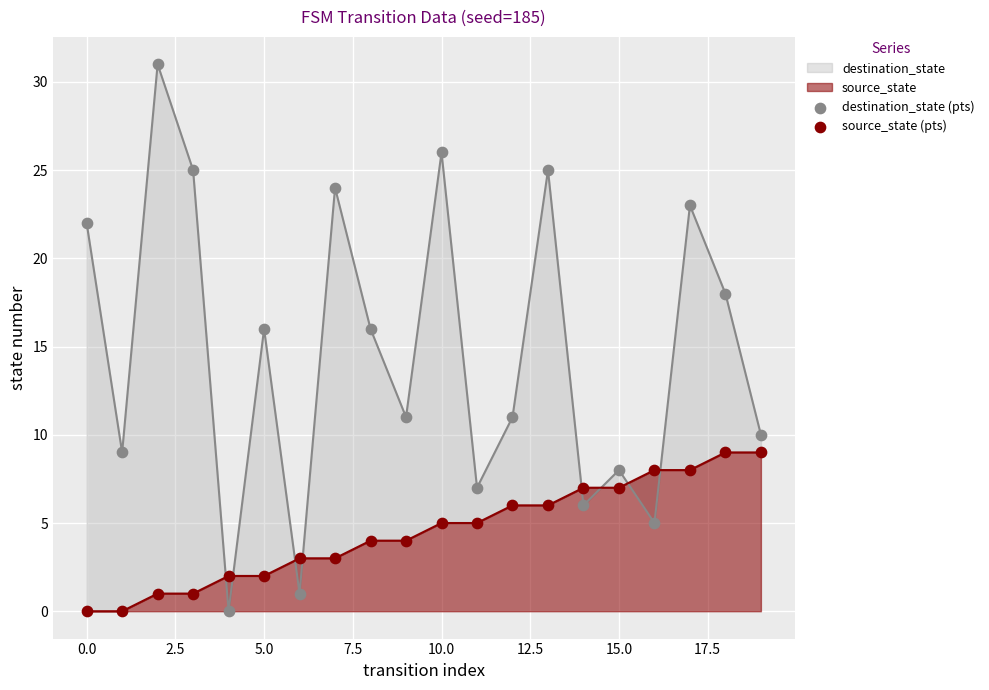

Which series reaches the minimum Y coordinate?

destination_state (pts)